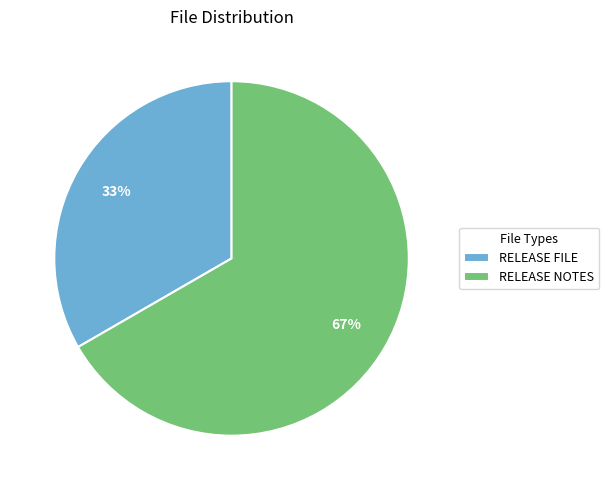

To the nearest percent, what portion does RELEASE NOTES represent?

67%